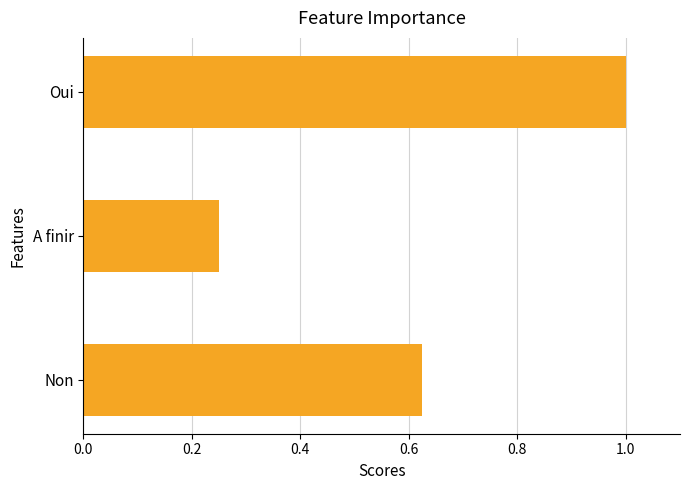

List the labels in order of value, largest first.

Oui, Non, A finir